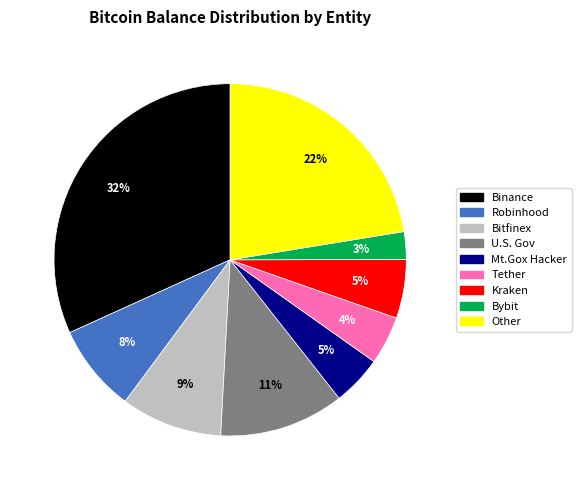

Does any single category account for the majority?

No